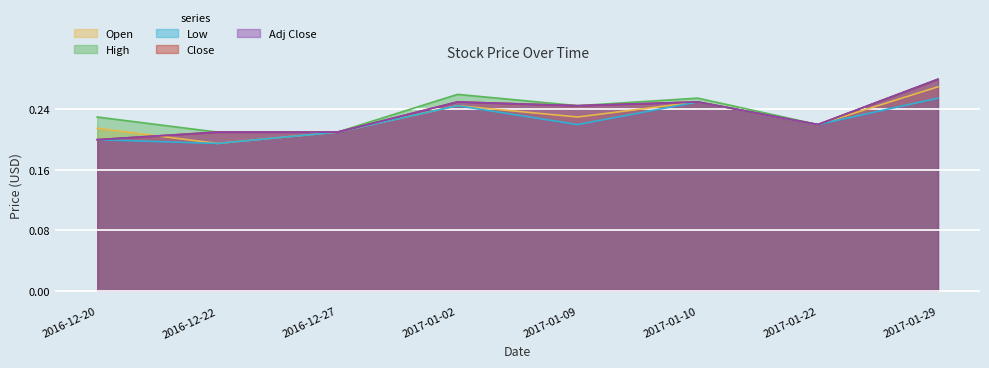

True or false: Adj Close and Close cross at least once.

False